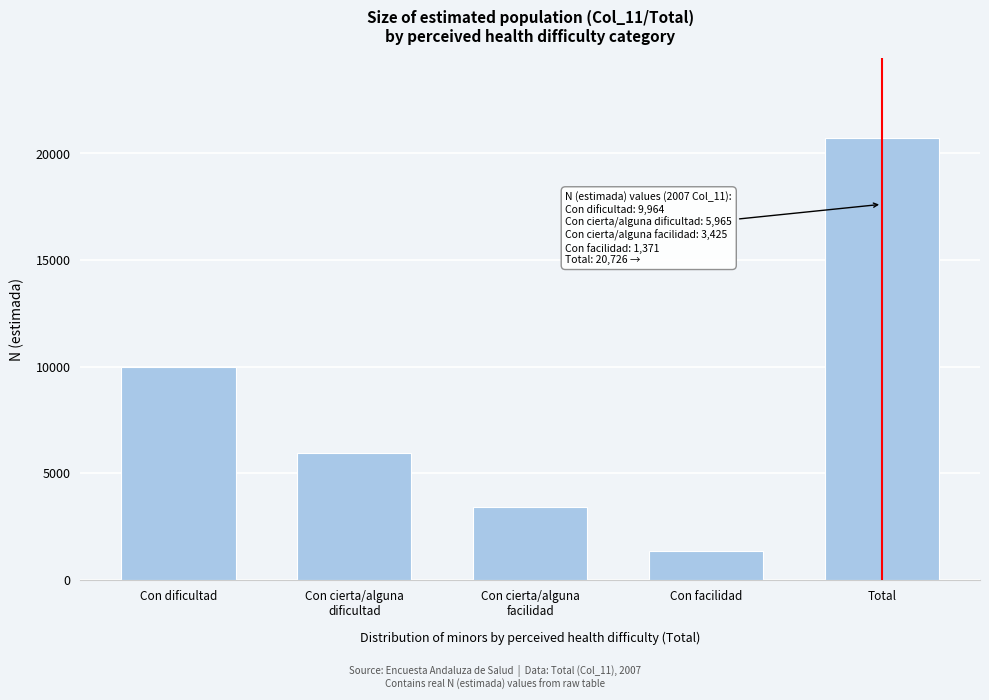

Reading left to right, transcribe all the data shown in this chart.

9964	5965	3425	1371	20726